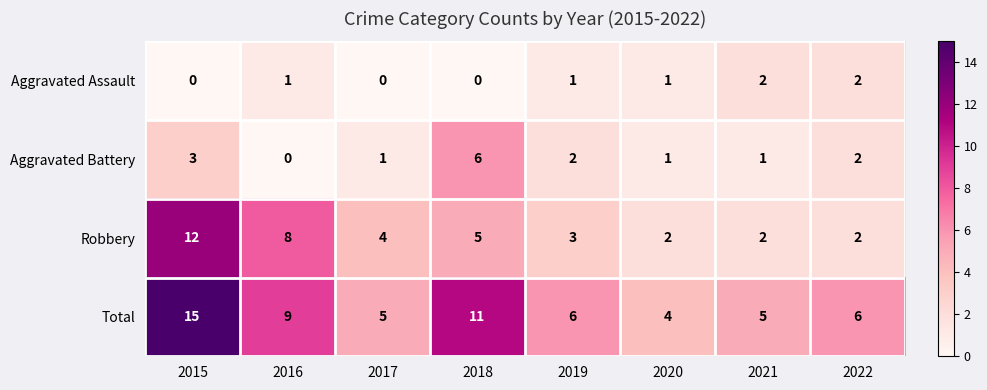

Rank the series at 2016 from lowest to highest value.

Aggravated Battery, Aggravated Assault, Robbery, Total